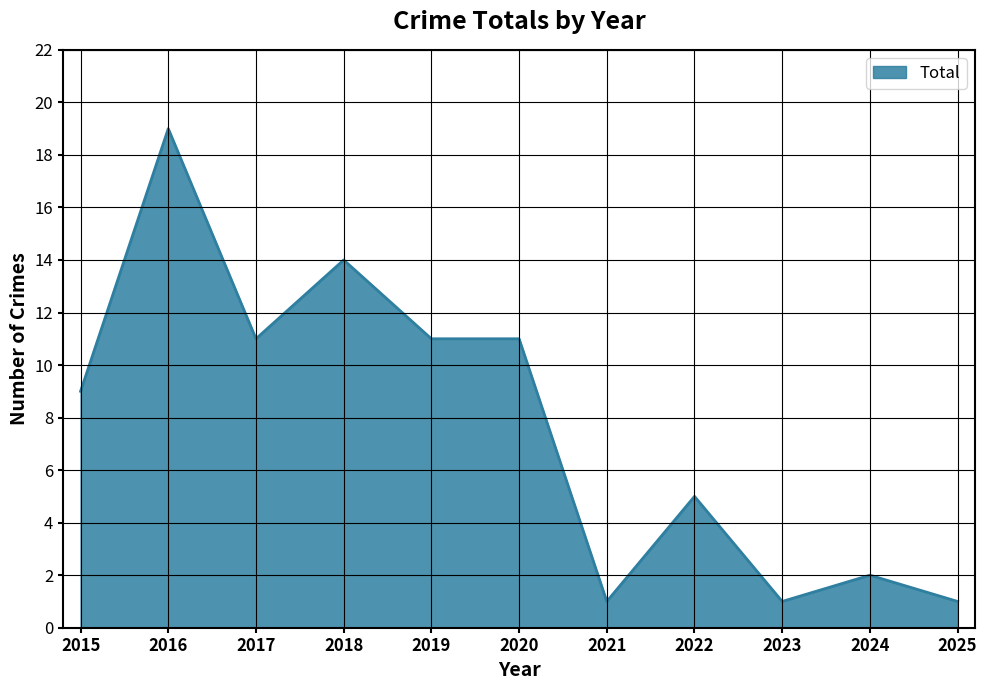

True or false: the data shows 3 at 2024.

False